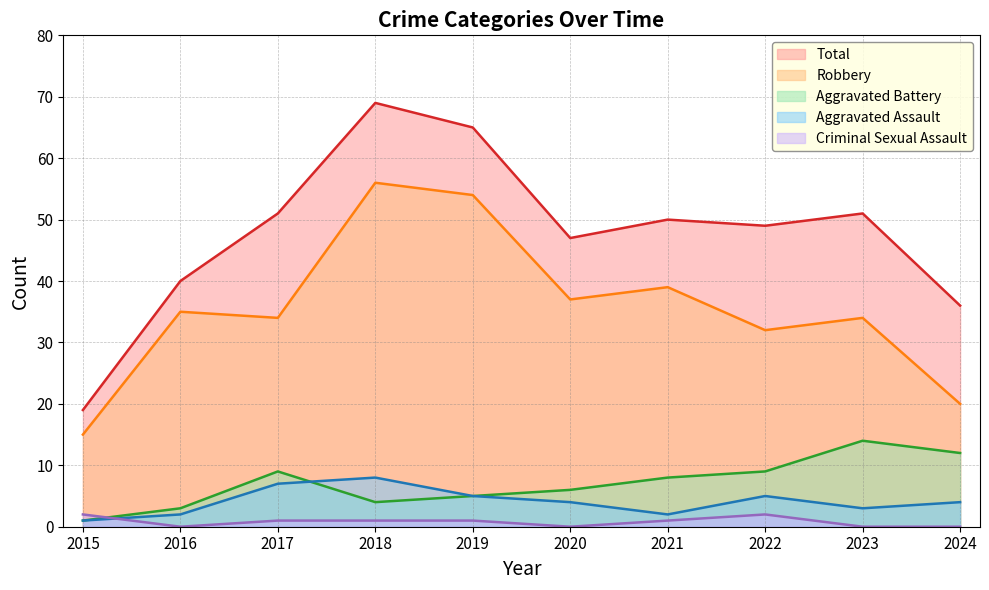

What is the value of the Robbery point at the 3rd from the left?

34